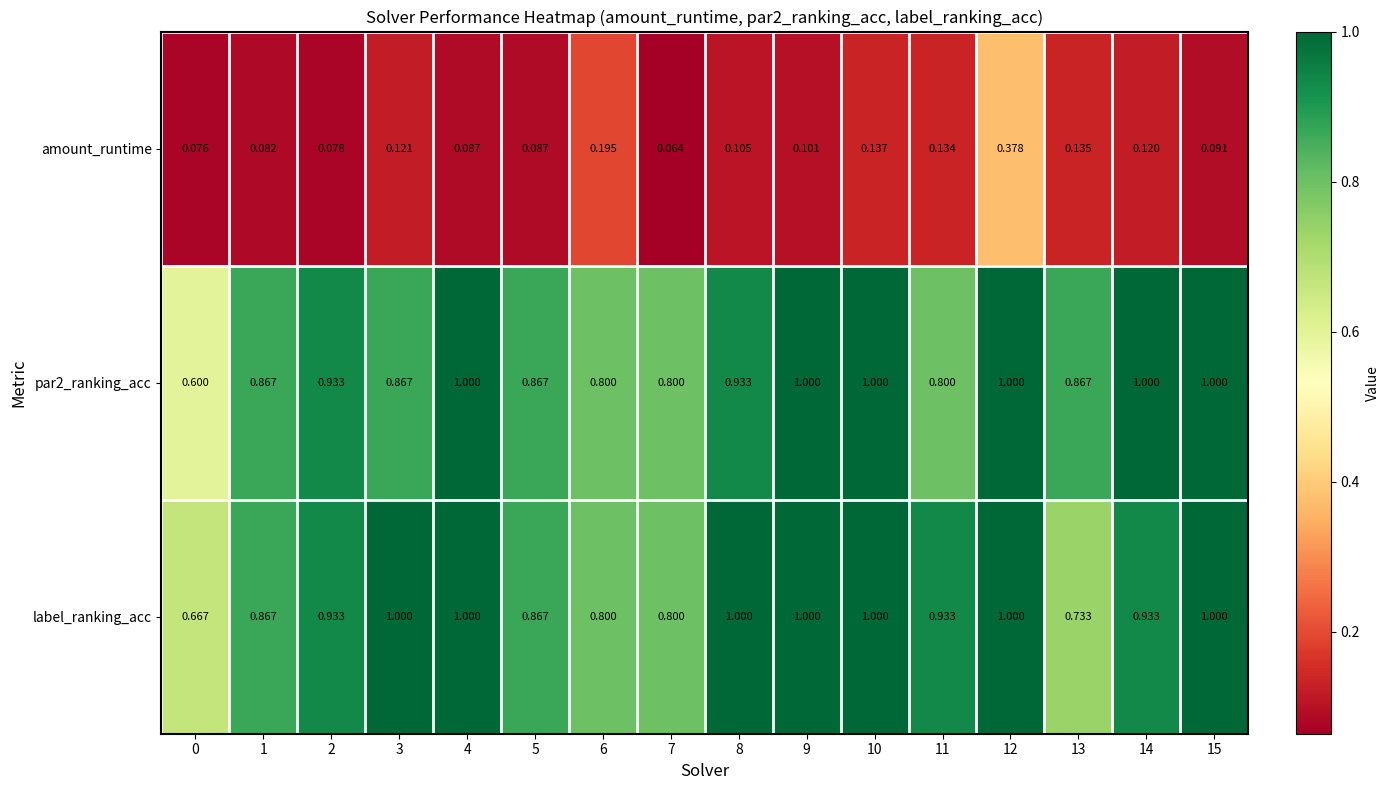

Between 9 and 10, which series saw the biggest shift?

amount_runtime